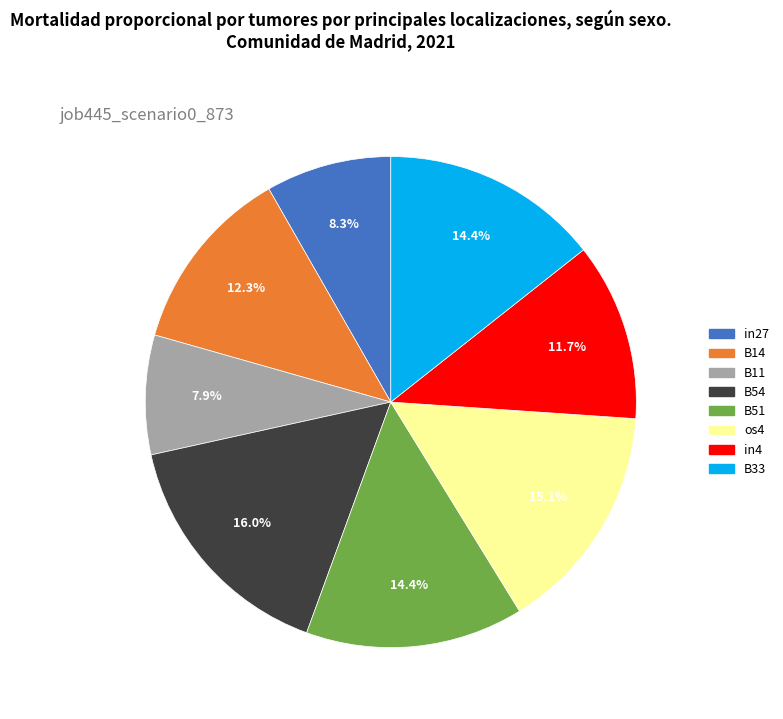

Does any single category account for the majority?

No